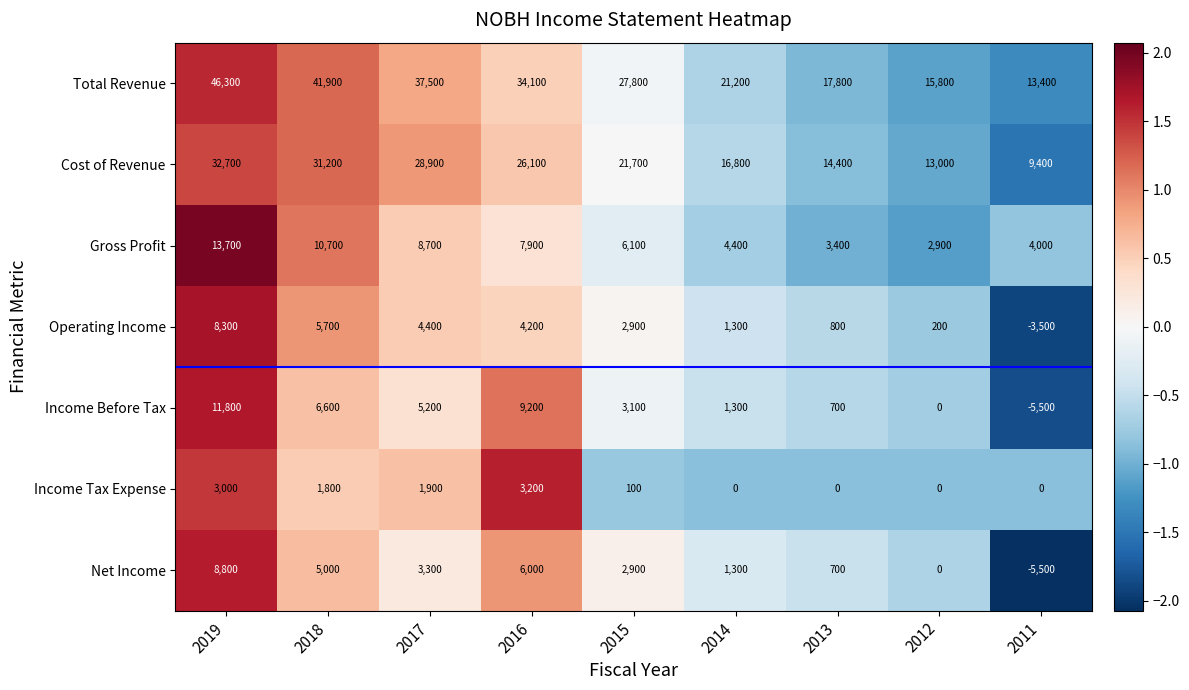

Read the Cost of Revenue value at 2019.

32700